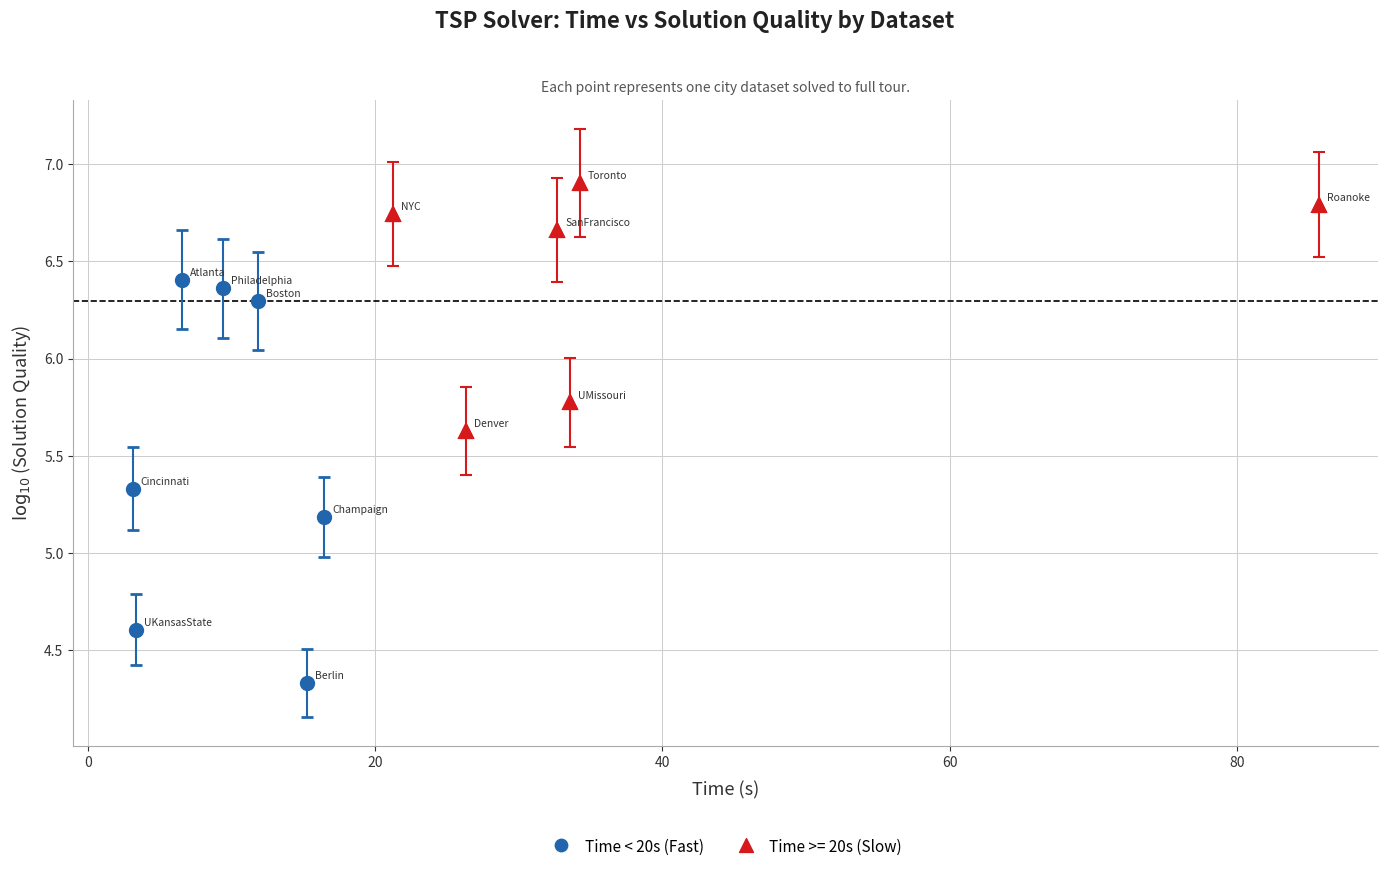

Which series contains the lowest Y value?

Time < 20s (Fast)